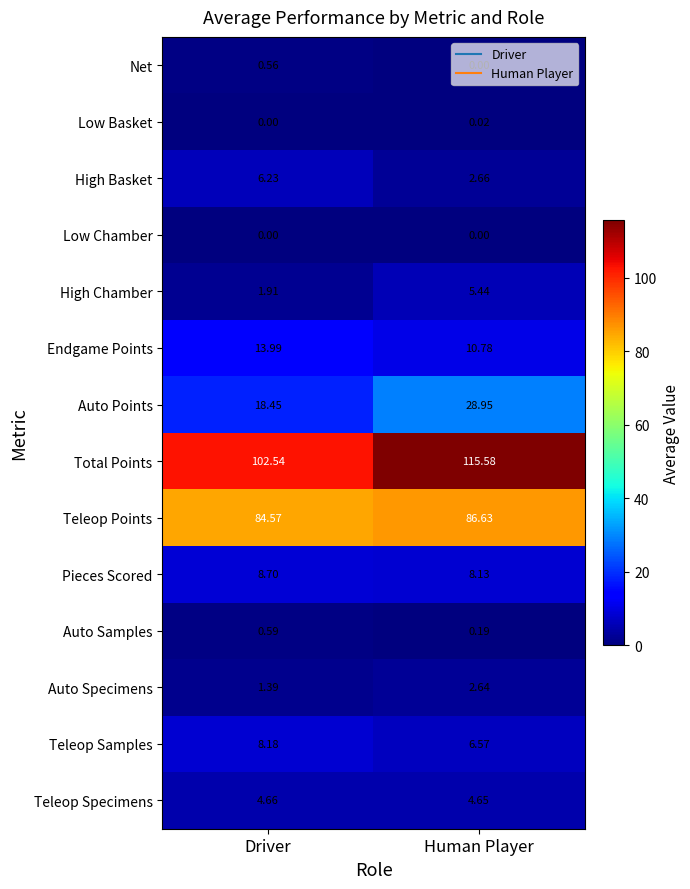

Where is Net nearest to the value 0?

Human Player